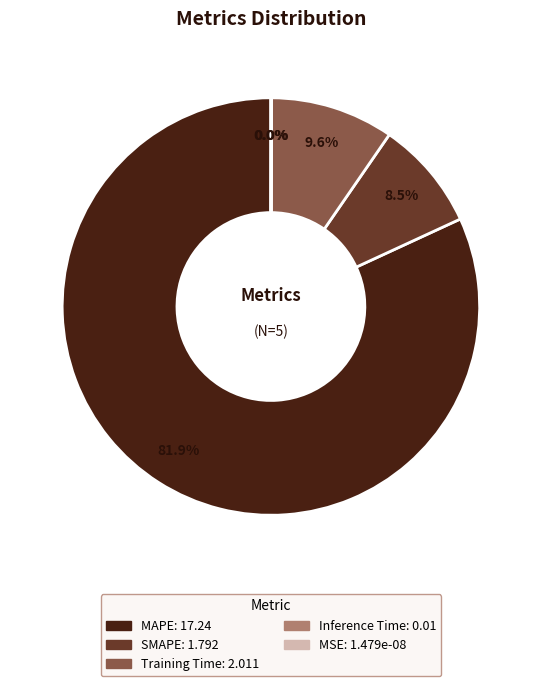

Which slice is the largest?

MAPE